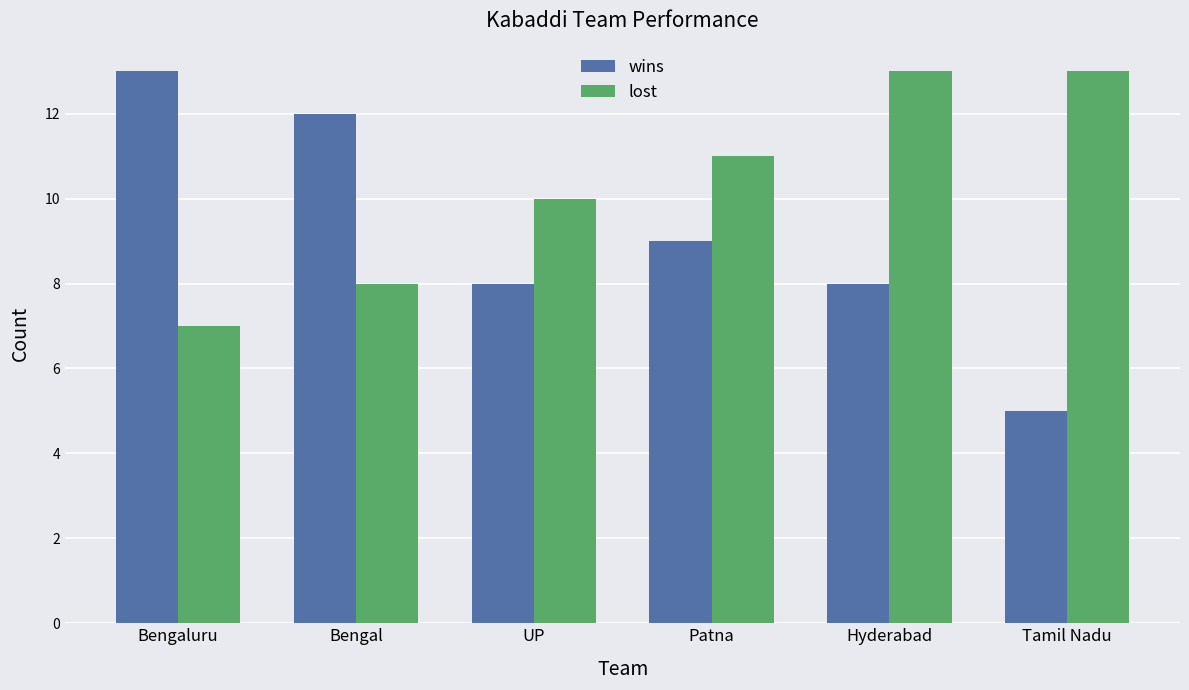

Reading left to right, transcribe all the data shown in this chart.

wins: 13	12	8	9	8	5
lost: 7	8	10	11	13	13